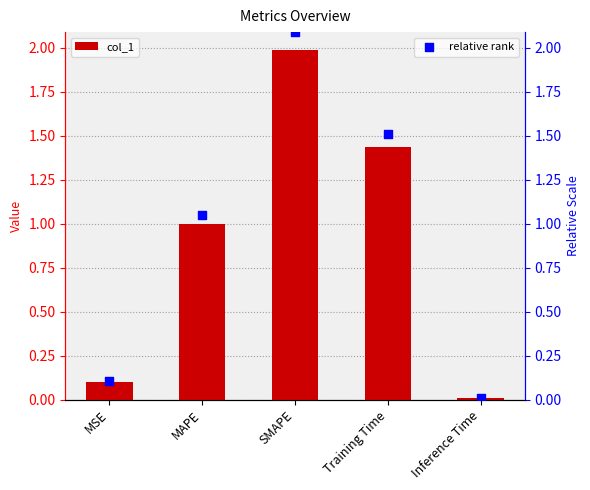

At how many categories does at least one series exceed 1?

3